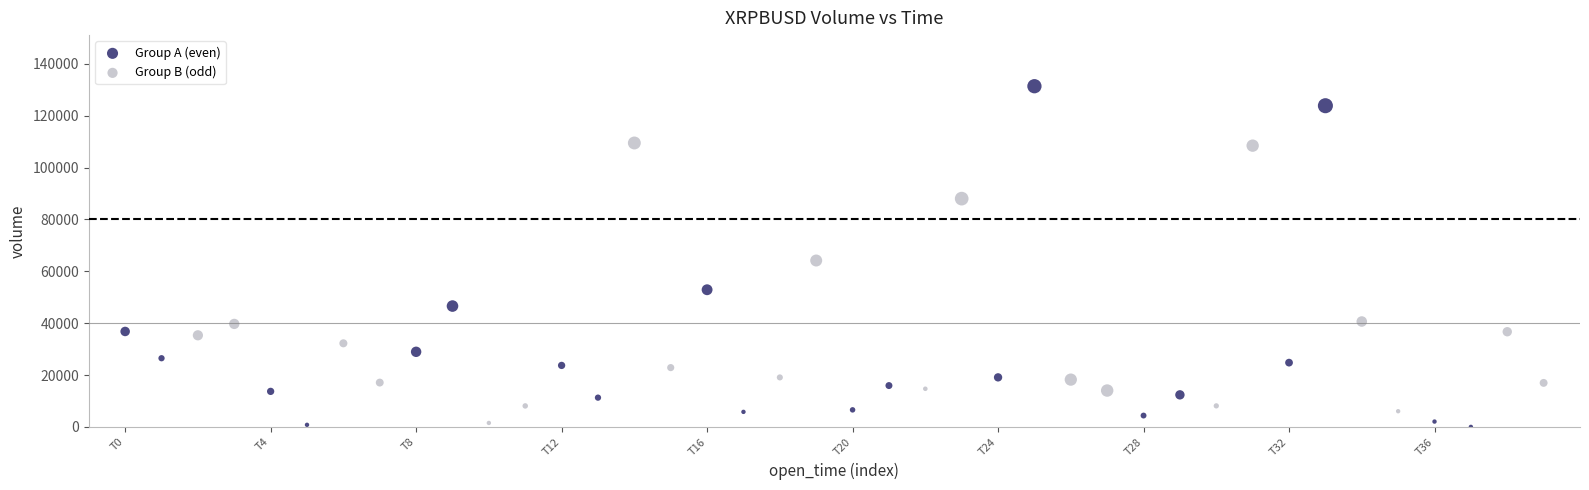

Which series has the widest spread of Y values?

Group A (even)